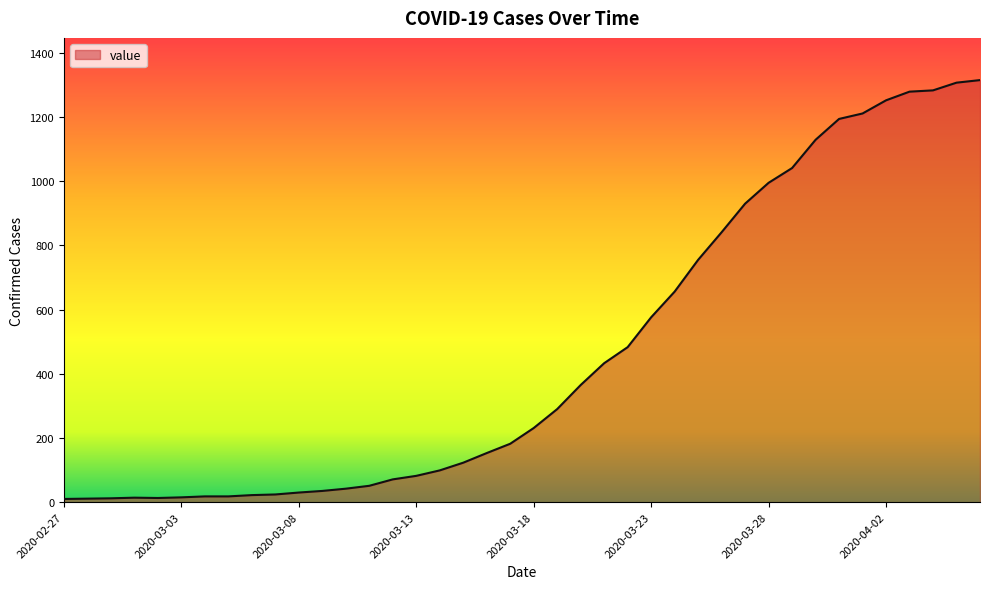

What is the difference between the maximum and minimum values?

1305